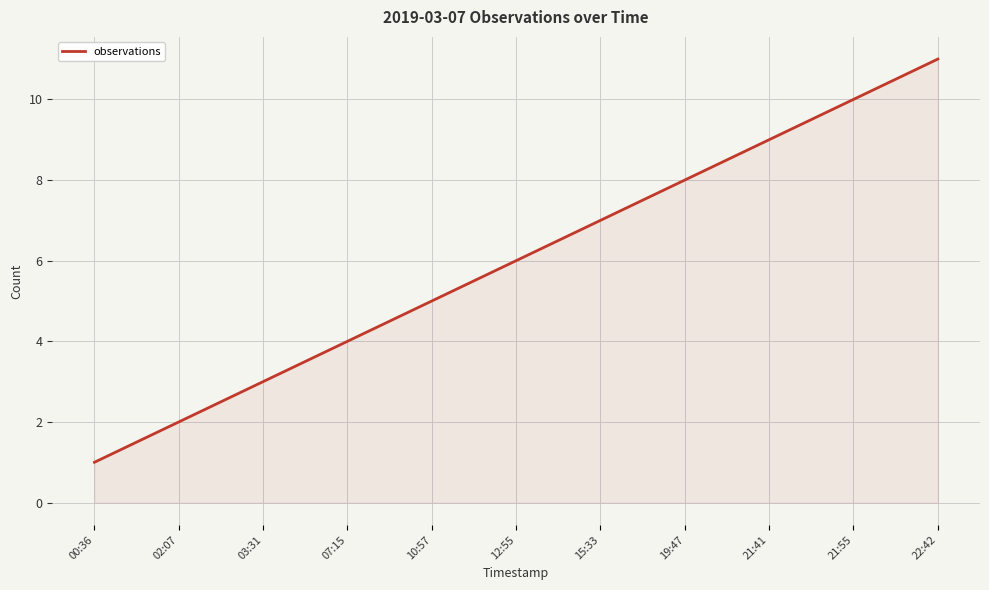

Reading left to right, transcribe all the data shown in this chart.

00:36=1	02:07=2	03:31=3	07:15=4	10:57=5	12:55=6	15:33=7	19:47=8	21:41=9	21:55=10	22:42=11